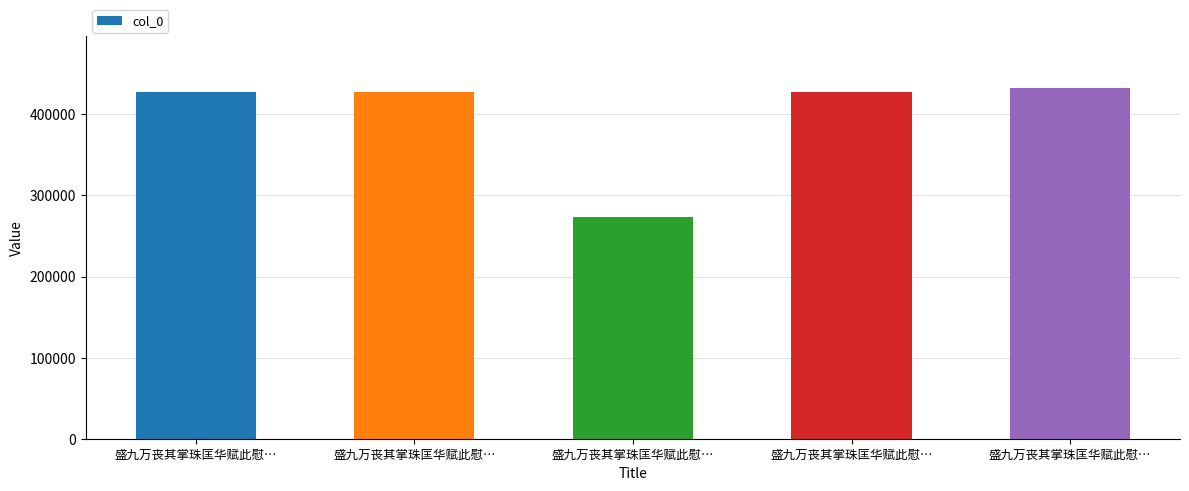

How many data points does each series have?

5